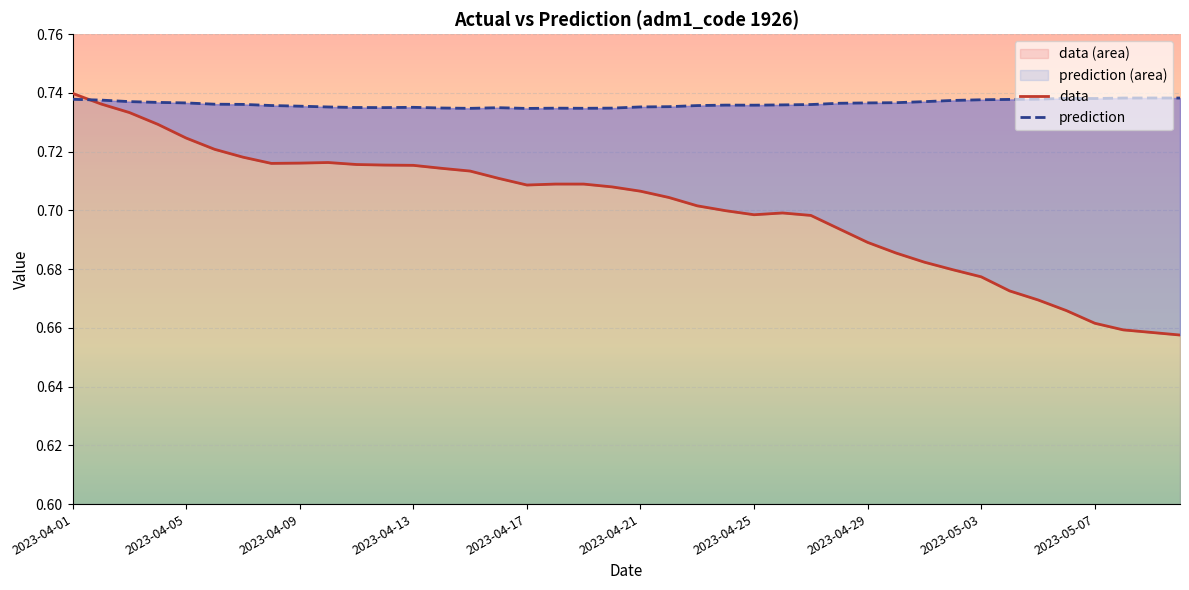

In data, how many points are higher than both neighbors (excluding endpoints)?

3